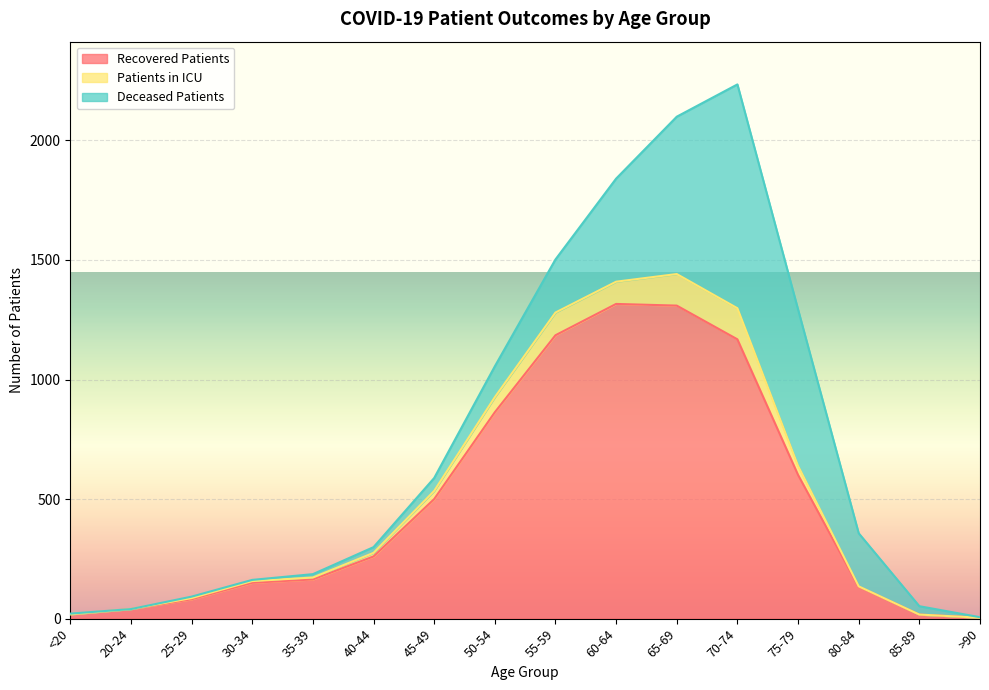

Reading left to right, what are all the values shown in this chart?

recovered_patients: 18	40	81	150	164	260	500	863	1185	1316	1309	1168	601	133	17	4
deceased_patients: 3	0	6	5	14	24	54	129	222	431	658	936	654	222	35	2
patients_in_icu: 0	0	5	7	8	15	34	63	95	93	132	130	38	2	0	0